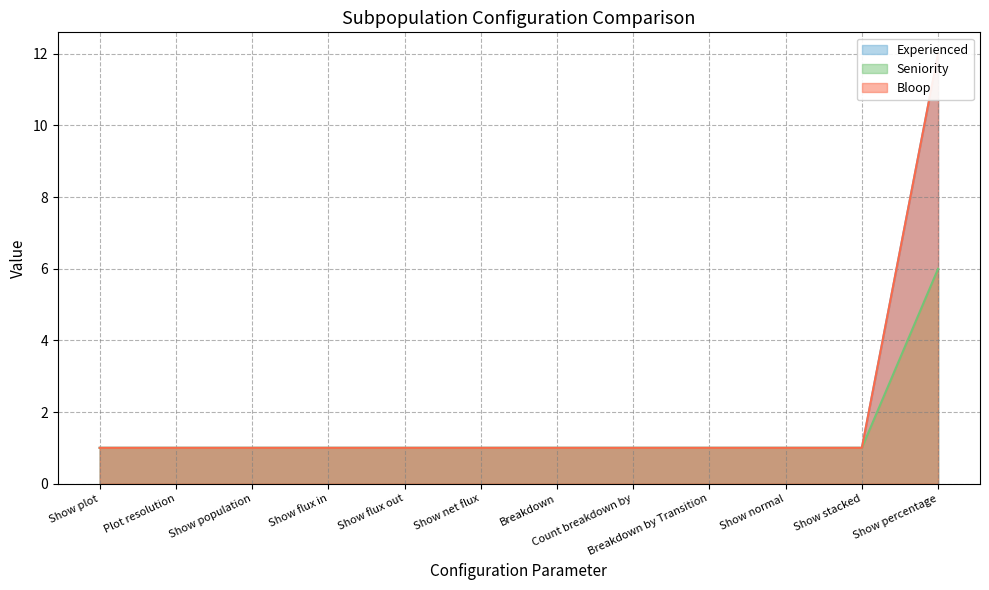

Which series has the largest total across all categories?

Seniority